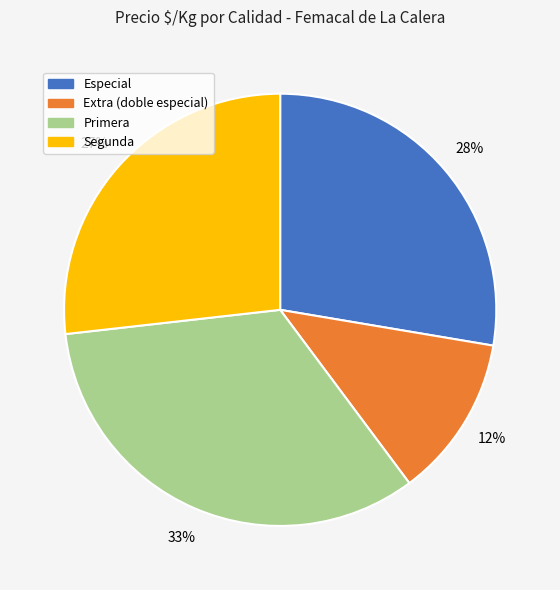

Does Primera represent more than half of the total?

No